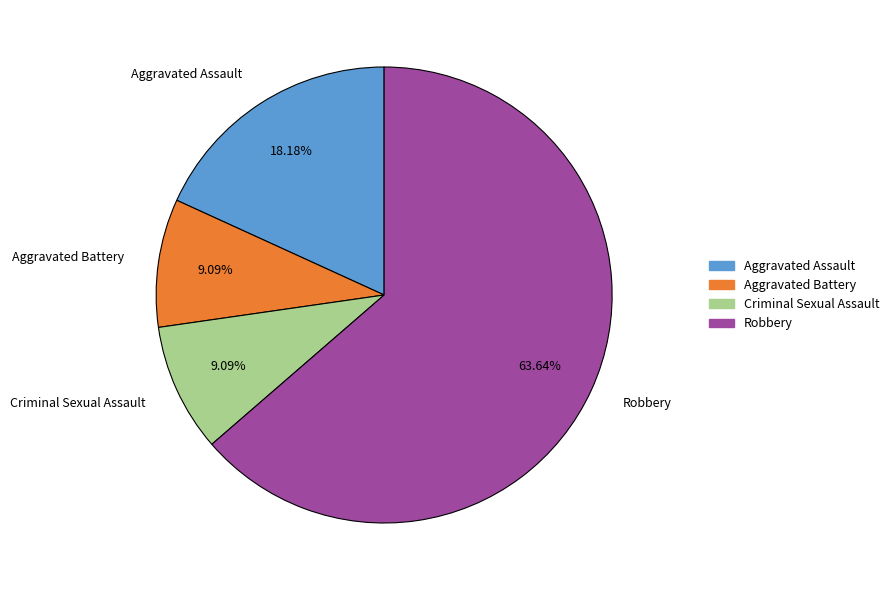

What is the ratio of the value at Robbery to the value at Aggravated Assault?

3.5